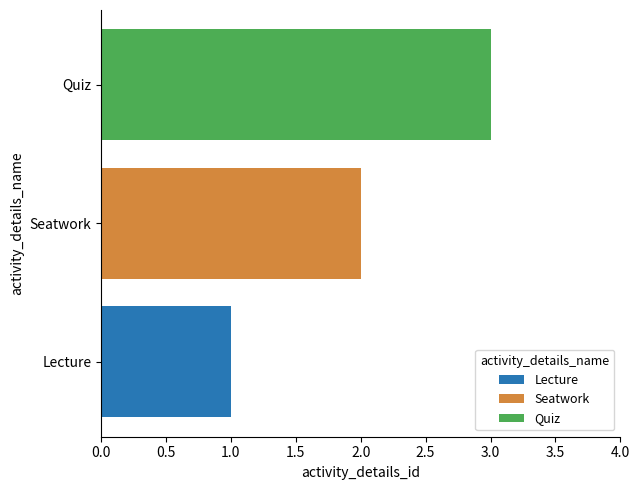

Is it true that Lecture equals 2 at Seatwork?

False